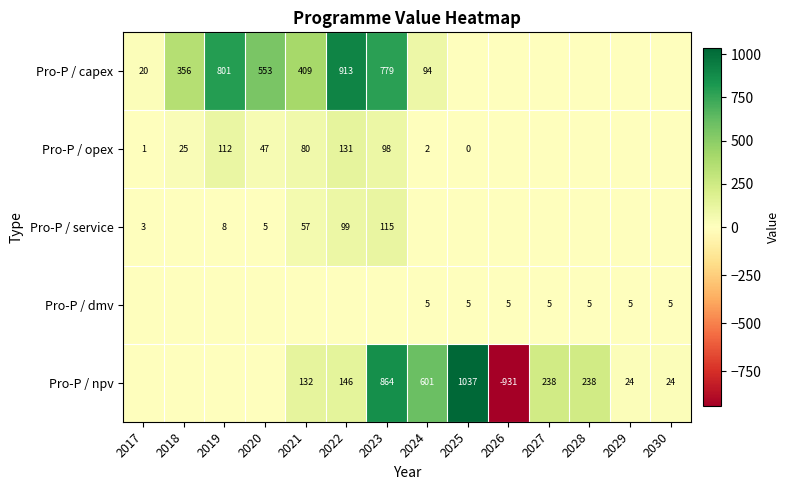

Is the value of Pro-Р / opex at 2025 greater than the value of Pro-Р / npv at 2027?

No